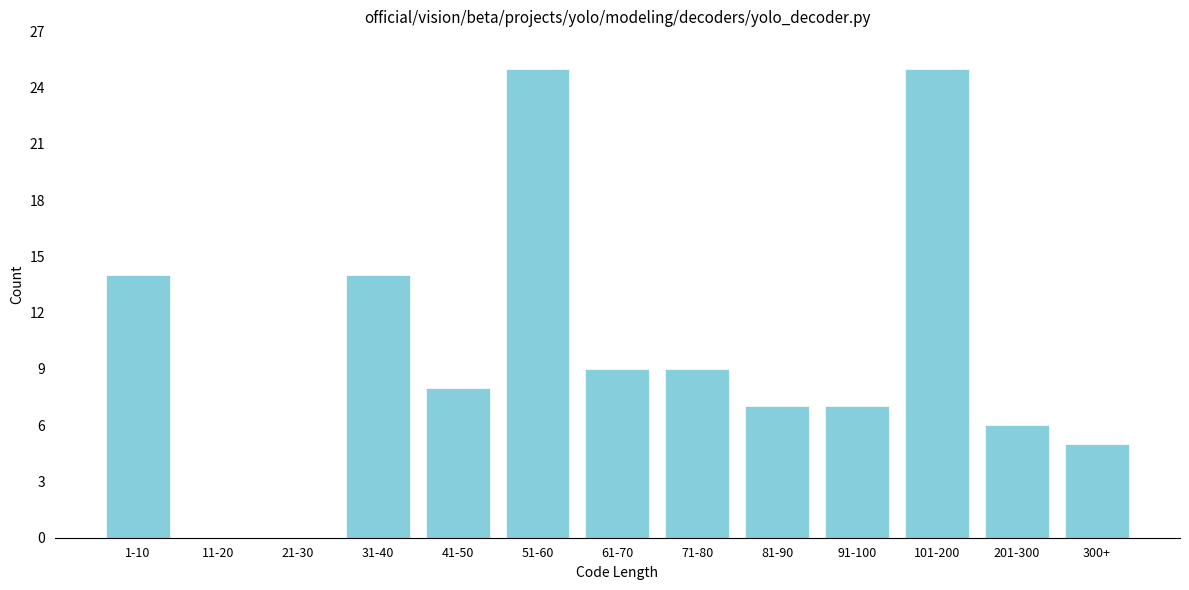

Reading left to right, list all the values displayed in this chart.

1-10=14	11-20=0	21-30=0	31-40=14	41-50=8	51-60=25	61-70=9	71-80=9	81-90=7	91-100=7	101-200=25	201-300=6	300+=5